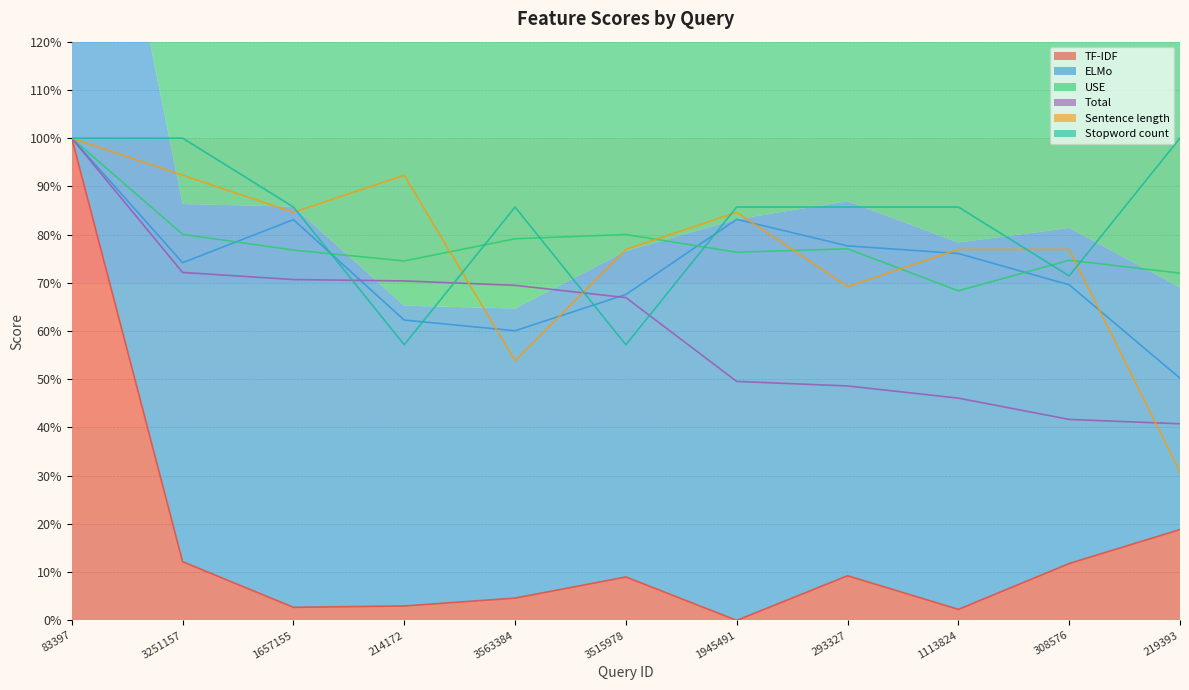

What is the sum of the TF-IDF values at 83397 and 3563384?

1.0